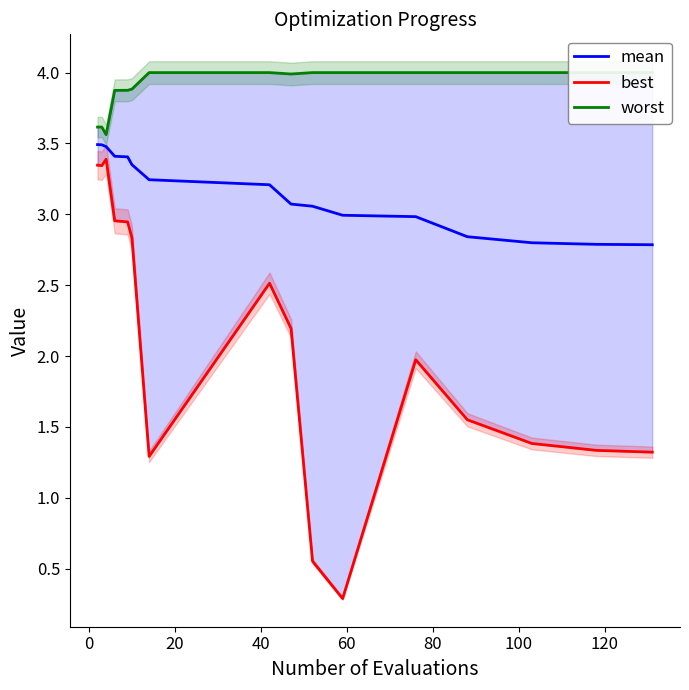

What is the value of the best point at the 8th from the left?

2.5